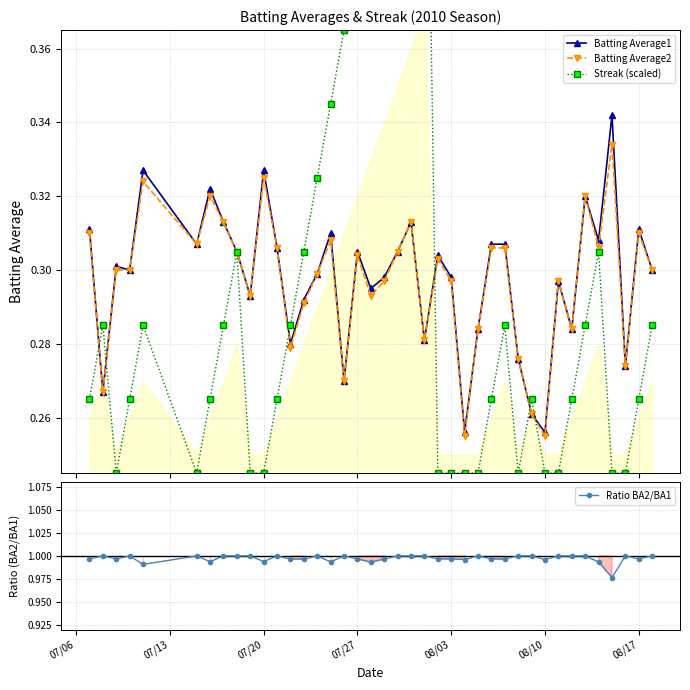

True or false: Batting Average2 has more than 2 interior local peaks.

True